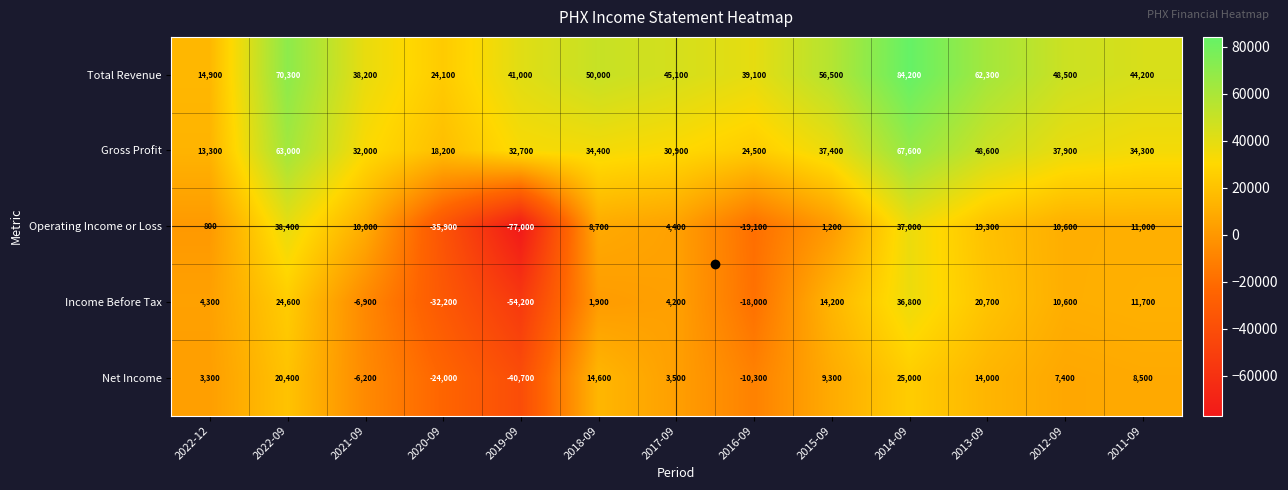

What is the smallest value displayed?

-77000